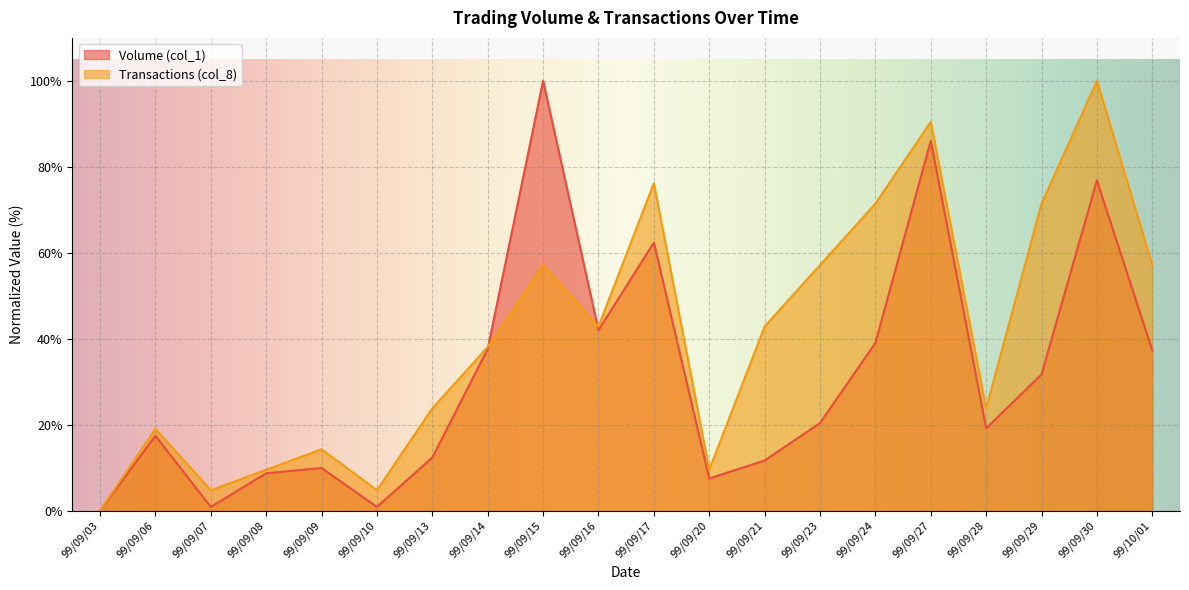

What are all the series names shown in the legend?

Volume (col_1), Transactions (col_8)